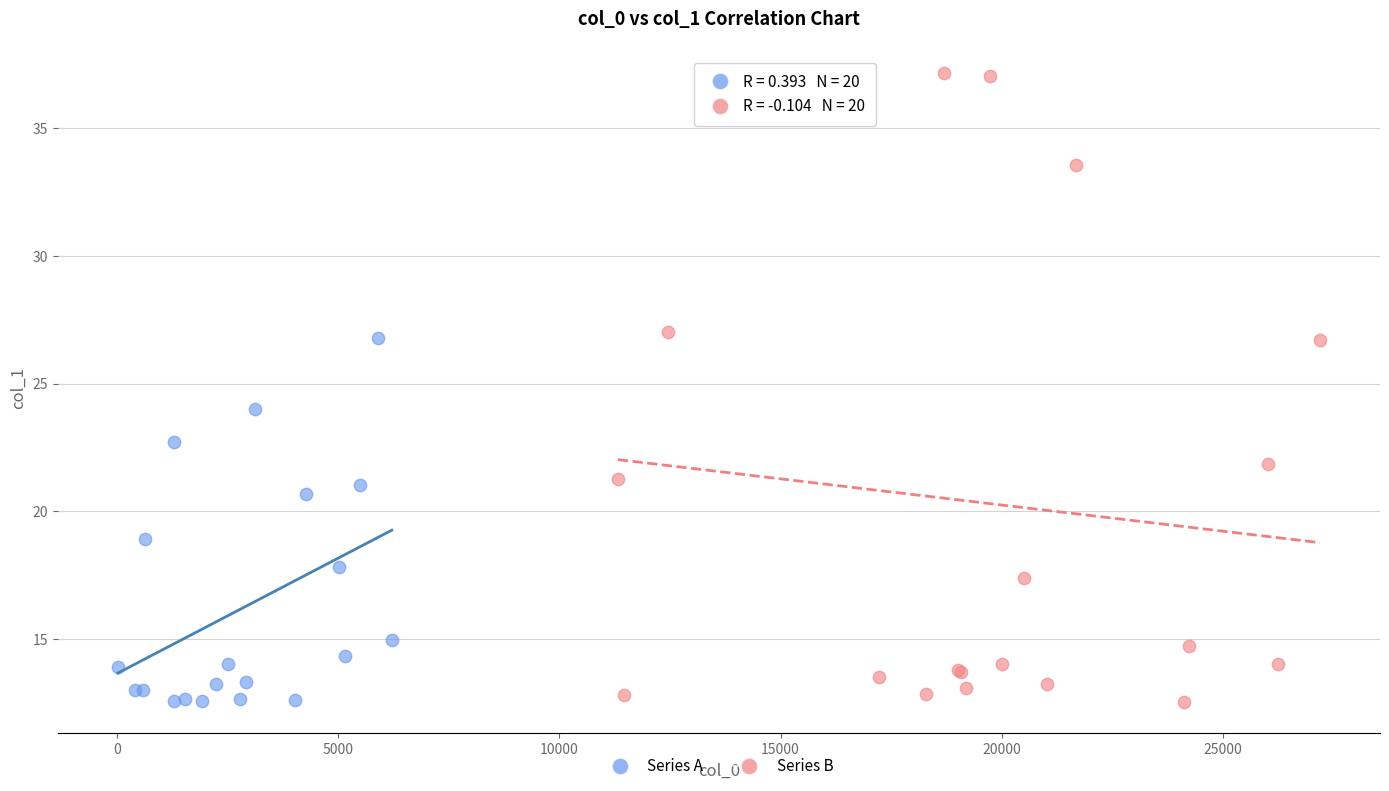

Which series reaches the maximum Y coordinate?

Series B